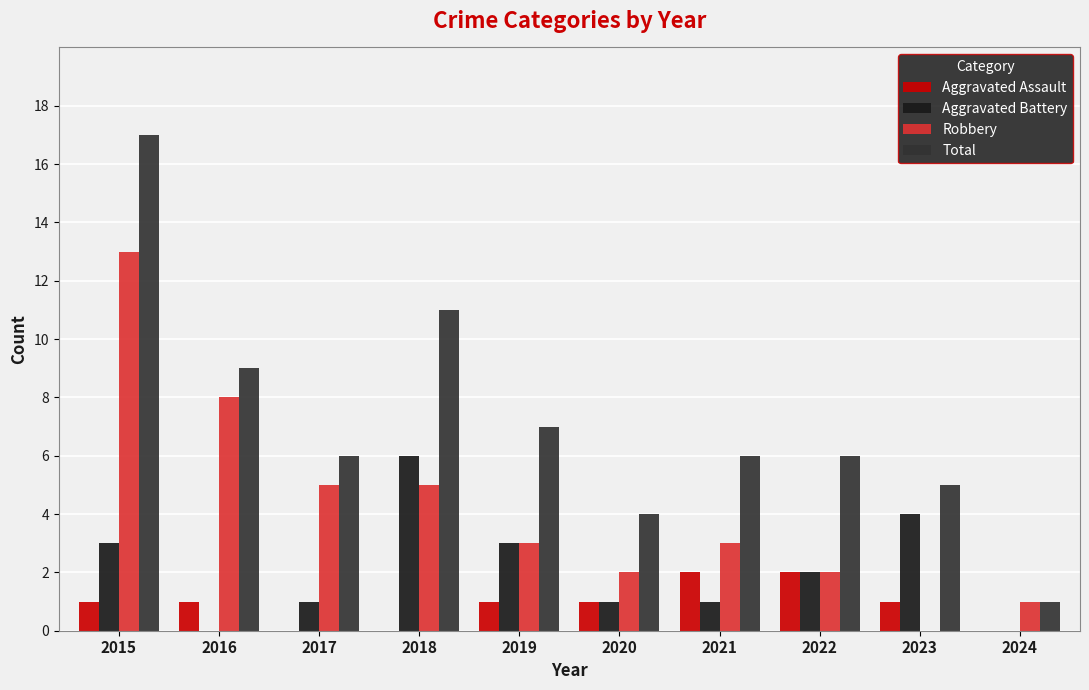

Which series has the largest total across all categories?

Total